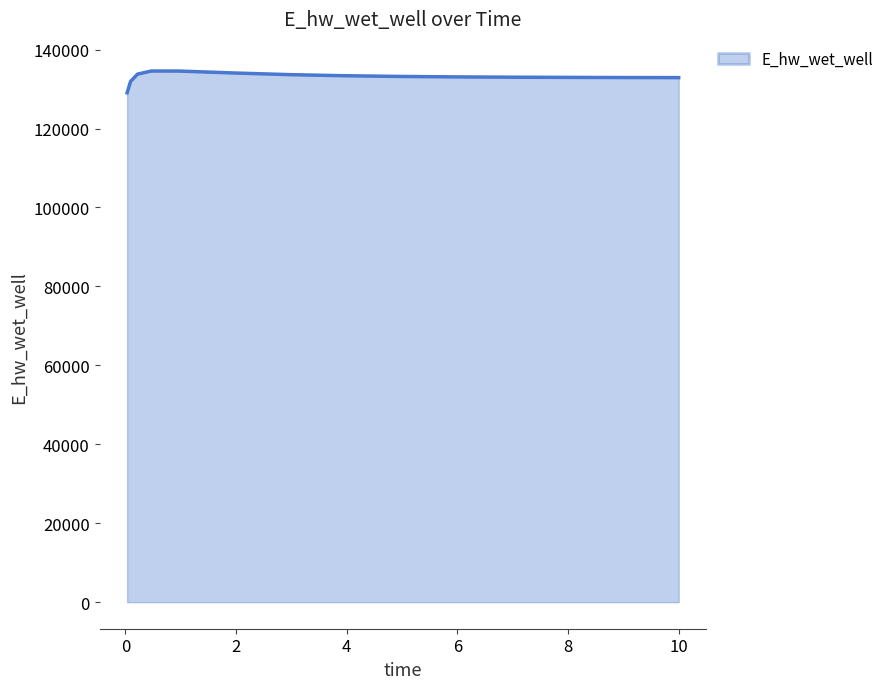

What is the greatest value displayed?

134569.5